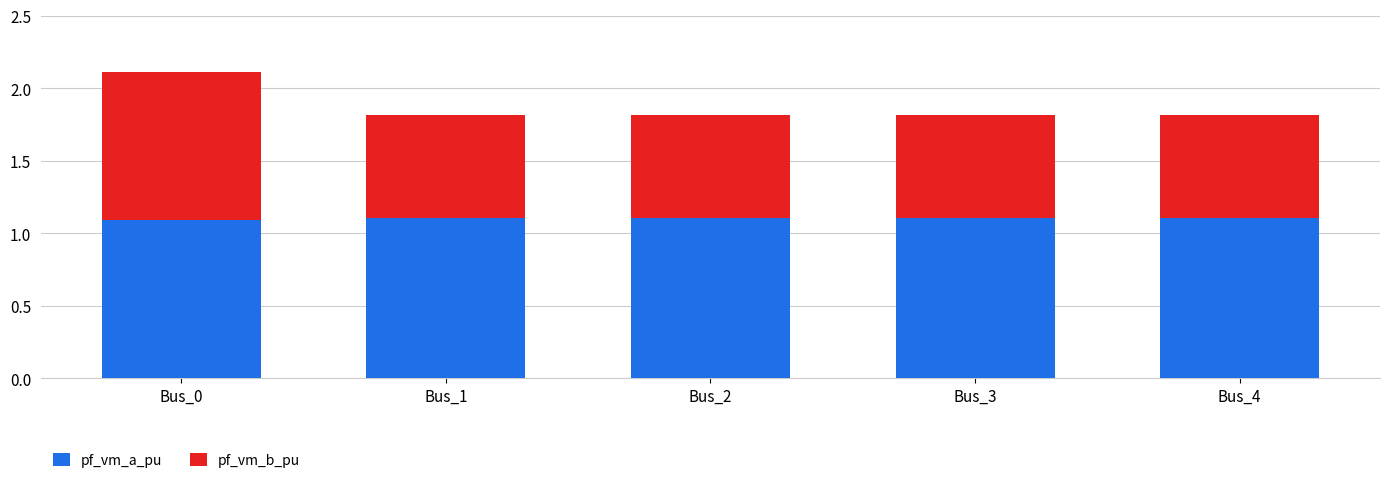

At which category is the sum across all series the highest?

Bus_0